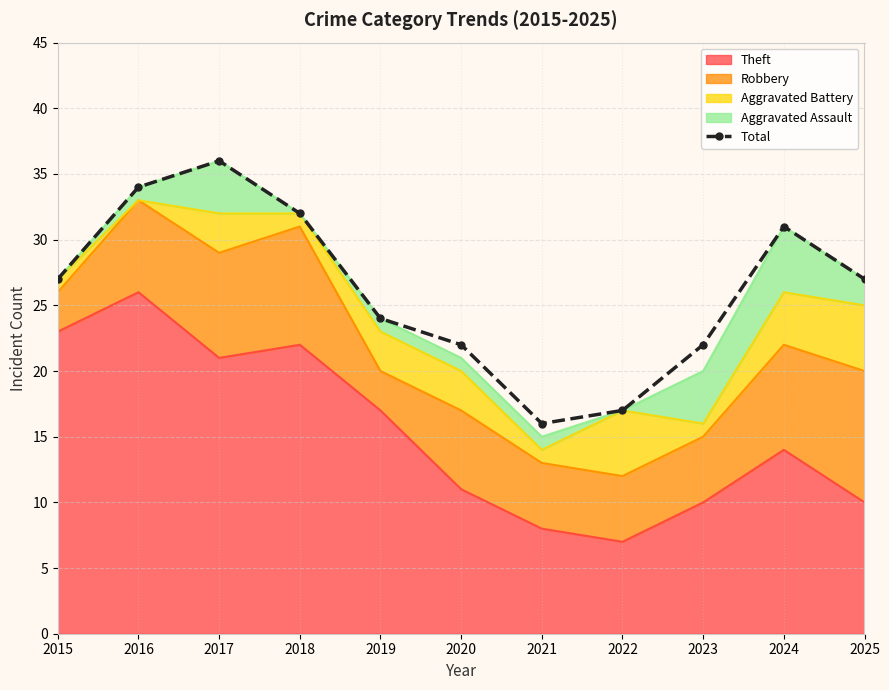

The value at 2019 is 11. True or false?

False